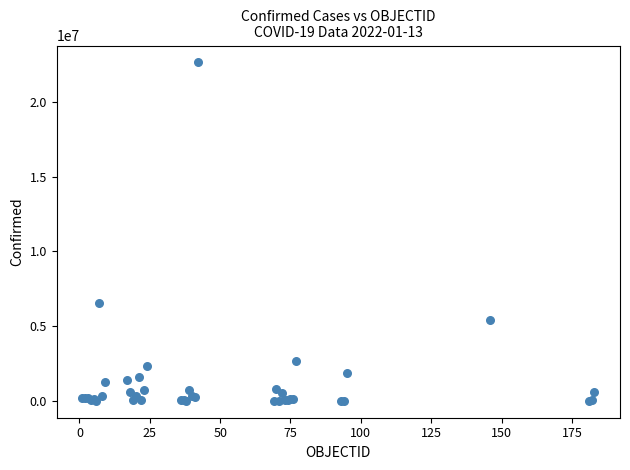

What Y value in the scatter plot is closest to 11319598?

6533635